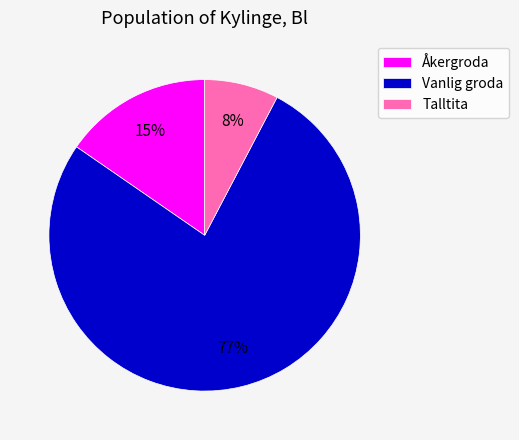

Combined, do Vanlig groda and Talltita account for over 50%?

Yes